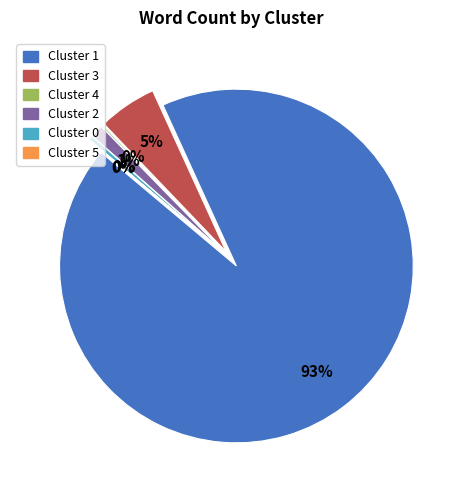

Count the number of slices in the pie.

6